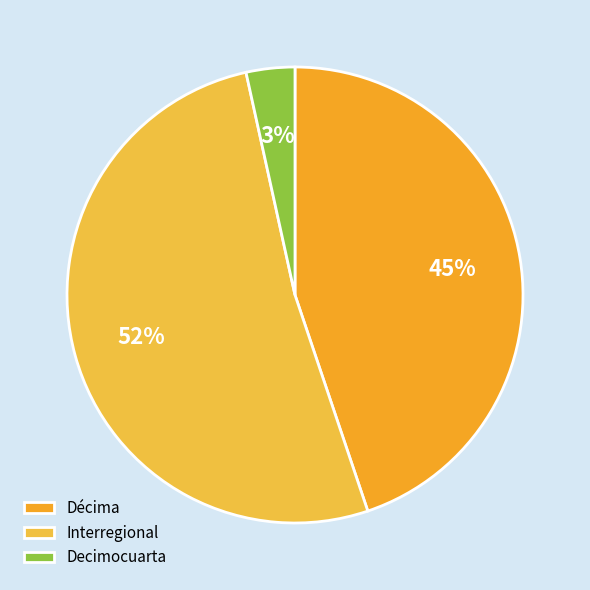

What percentage do Decimocuarta and Décima together represent?

48.3%